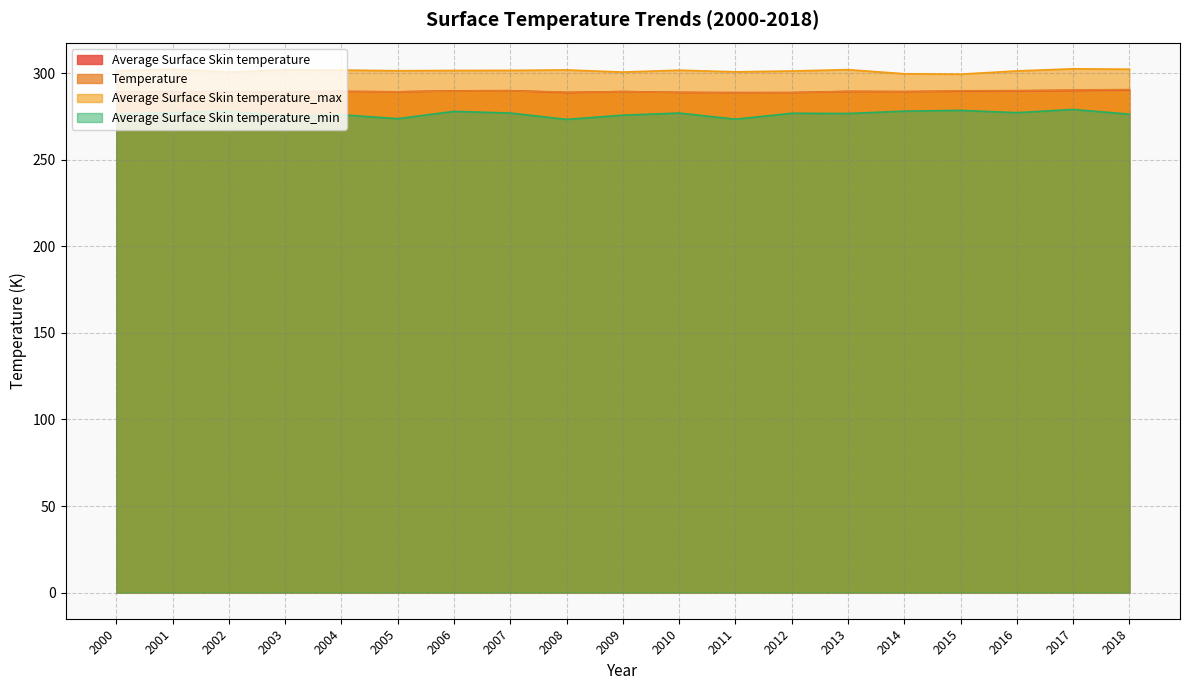

What is the maximum value for Average Surface Skin temperature_min?

279.1